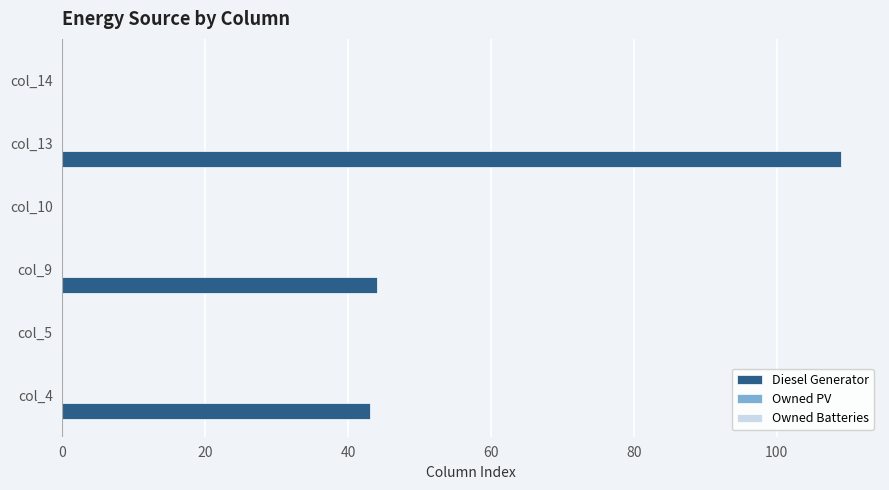

What is the sum of all values?

196